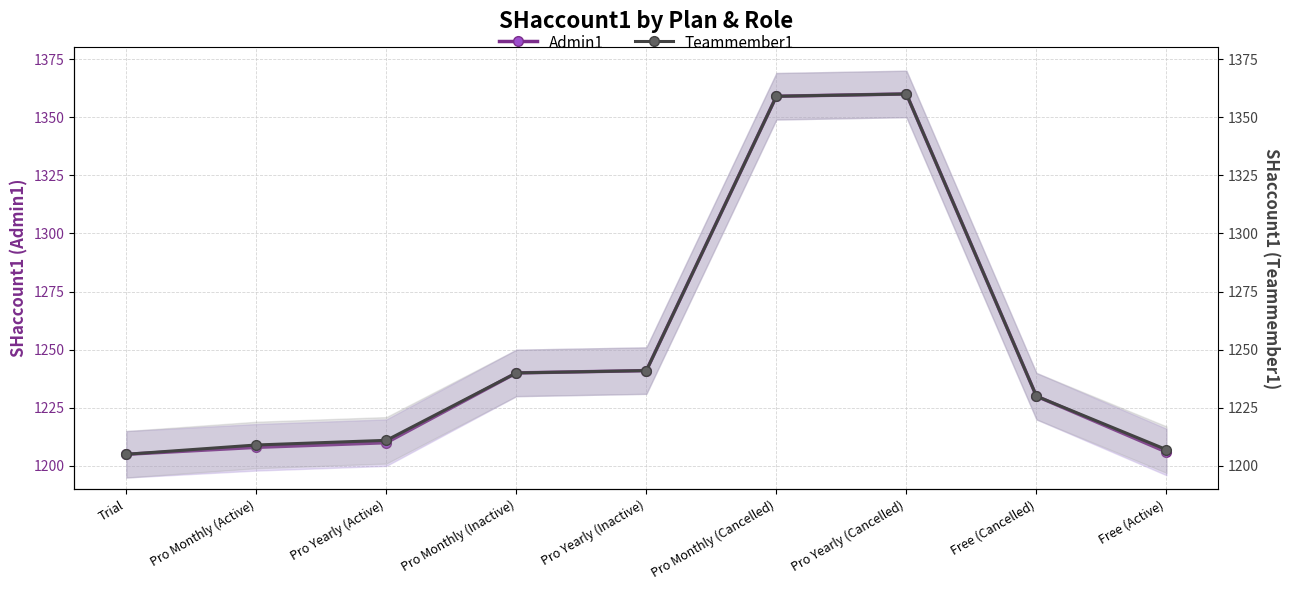

Reading left to right, what are all the values shown in this chart?

Admin1: Trial=1205	Pro Monthly (Active)=1208	Pro Yearly (Active)=1210	Pro Monthly (Inactive)=1240	Pro Yearly (Inactive)=1241	Pro Monthly (Cancelled)=1359	Pro Yearly (Cancelled)=1360	Free (Cancelled)=1230	Free (Active)=1206
Teammember1: Trial=1205	Pro Monthly (Active)=1209	Pro Yearly (Active)=1211	Pro Monthly (Inactive)=1240	Pro Yearly (Inactive)=1241	Pro Monthly (Cancelled)=1359	Pro Yearly (Cancelled)=1360	Free (Cancelled)=1230	Free (Active)=1207